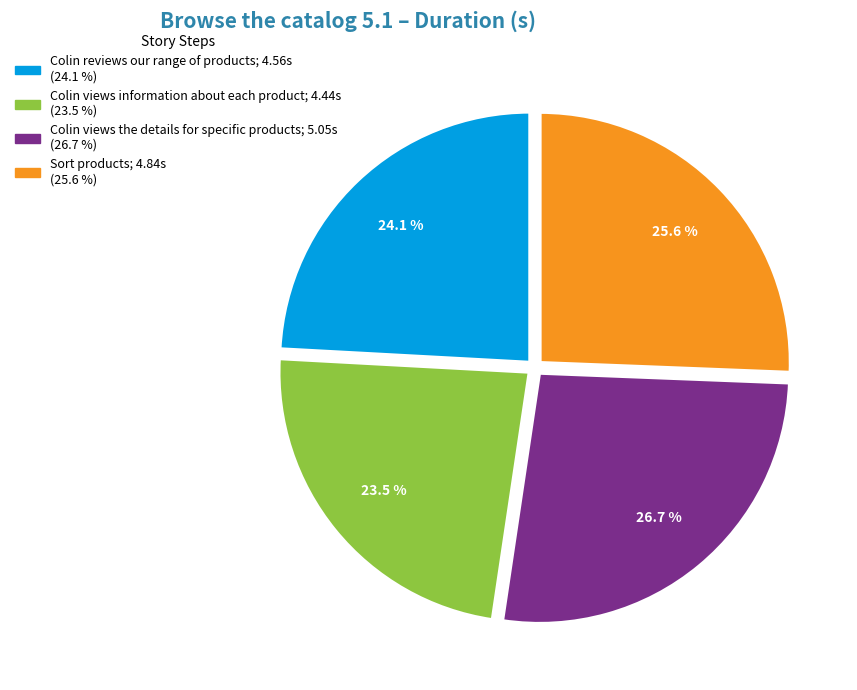

What portion of the pie excludes Sort products?

74.4%